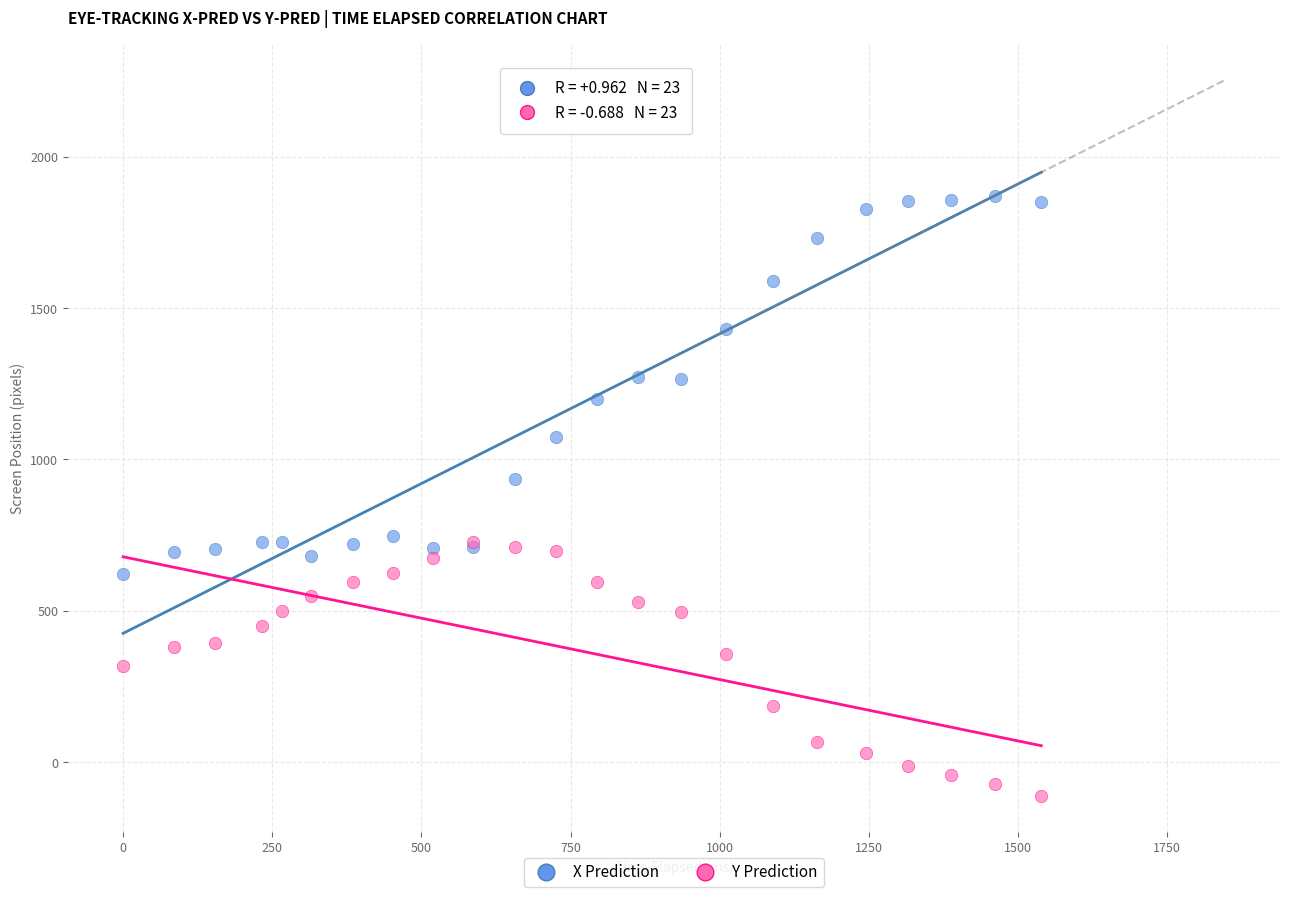

Which series contains the highest Y value?

X Prediction